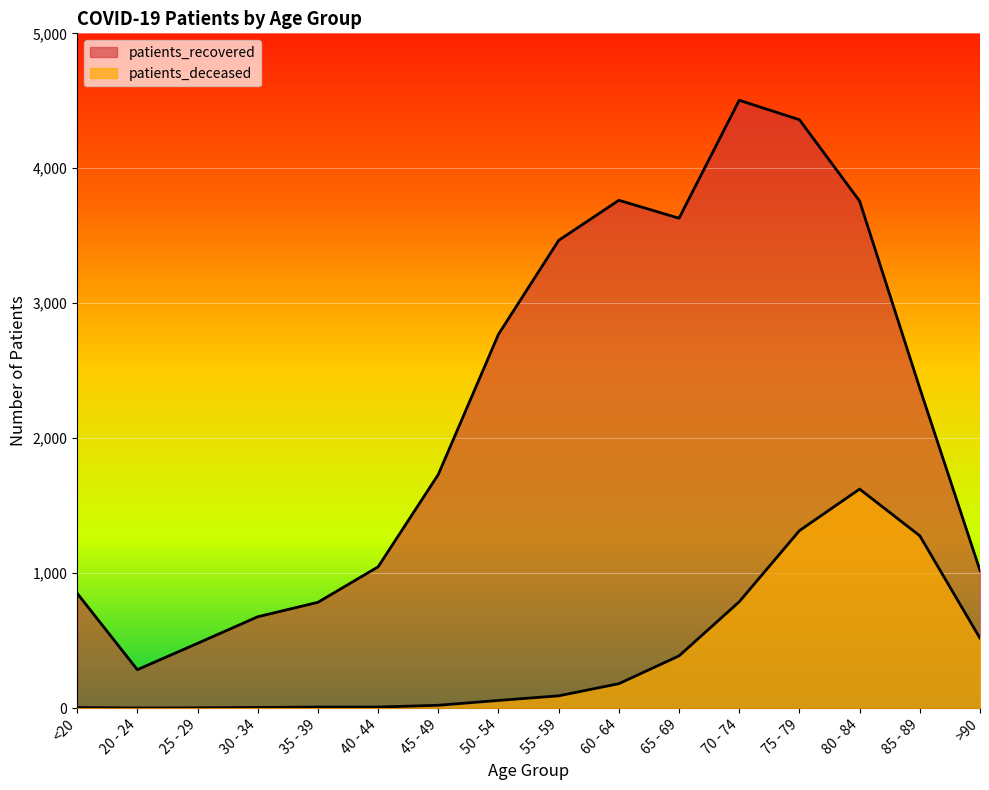

What is the spread (max minus min) of values at 60 - 64?

3582